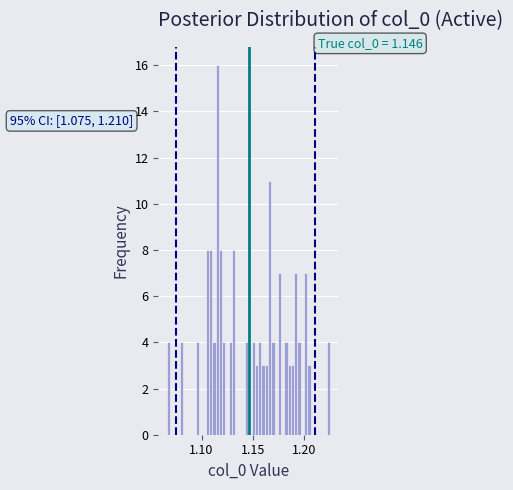

Read against the x-axis, roughly where is the centre of the tallest bar?

1.115